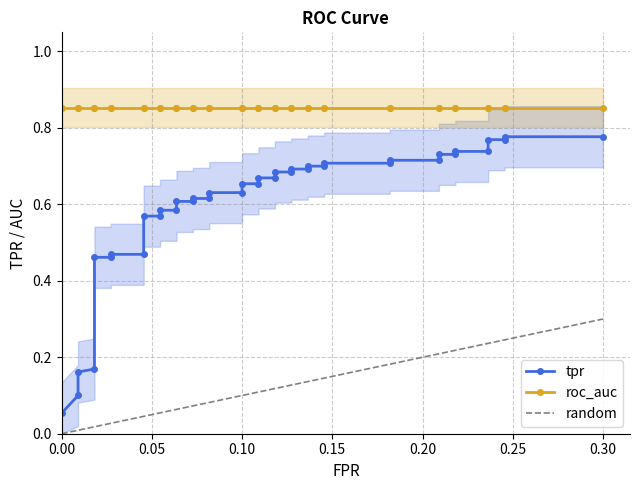

Is it true that roc_auc equals 0.3 at 34?

False